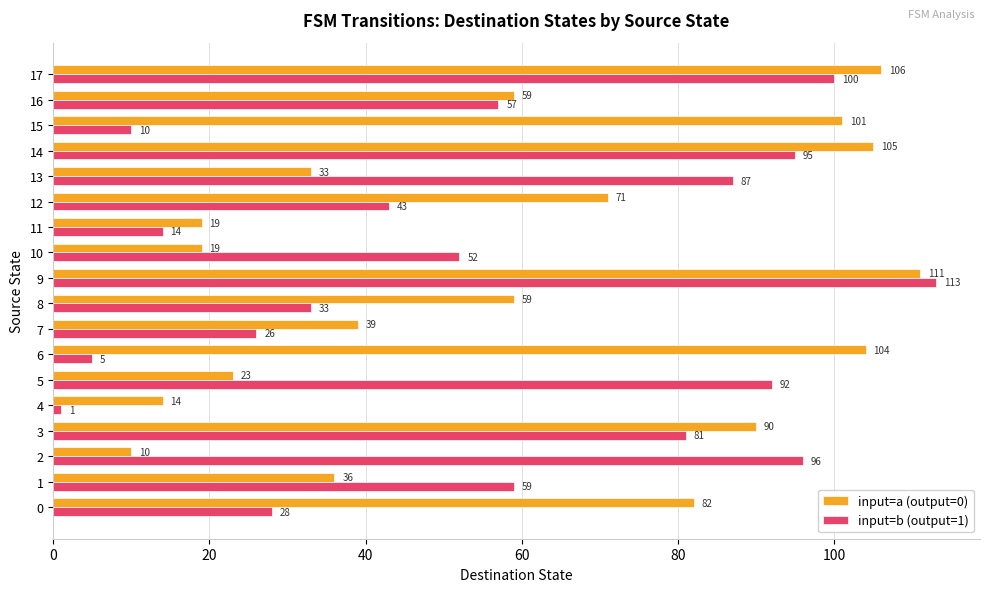

True or false: input=b (output=1) has a value of 8 at 8.

False